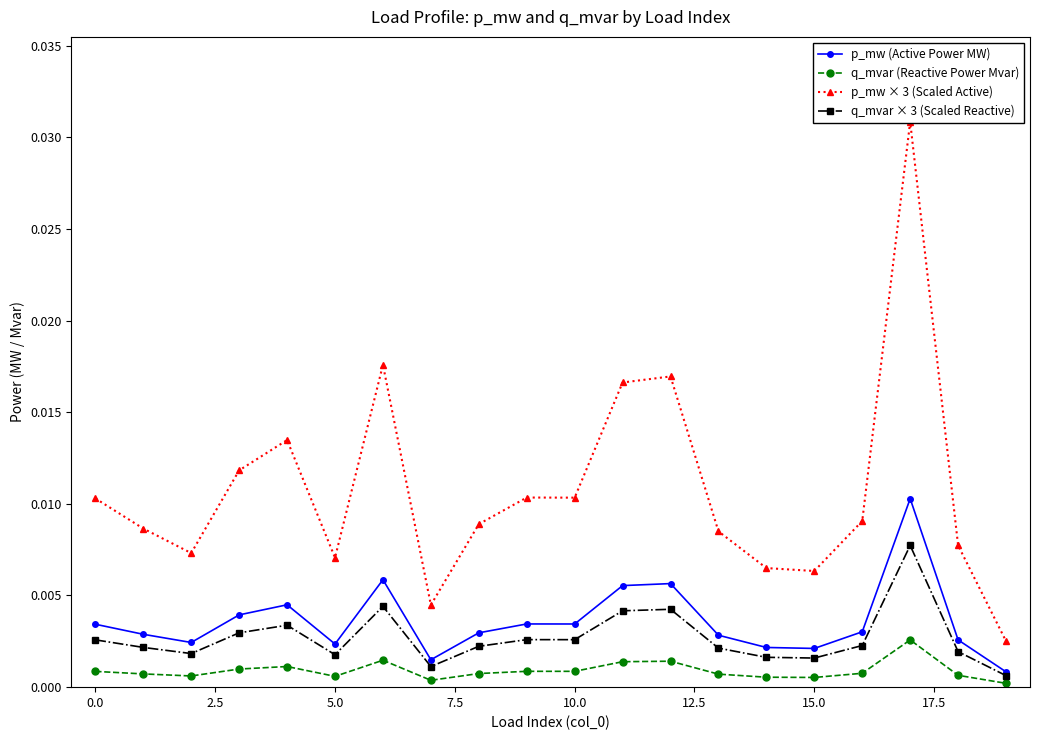

What is the label of the 16th point from the left?

15